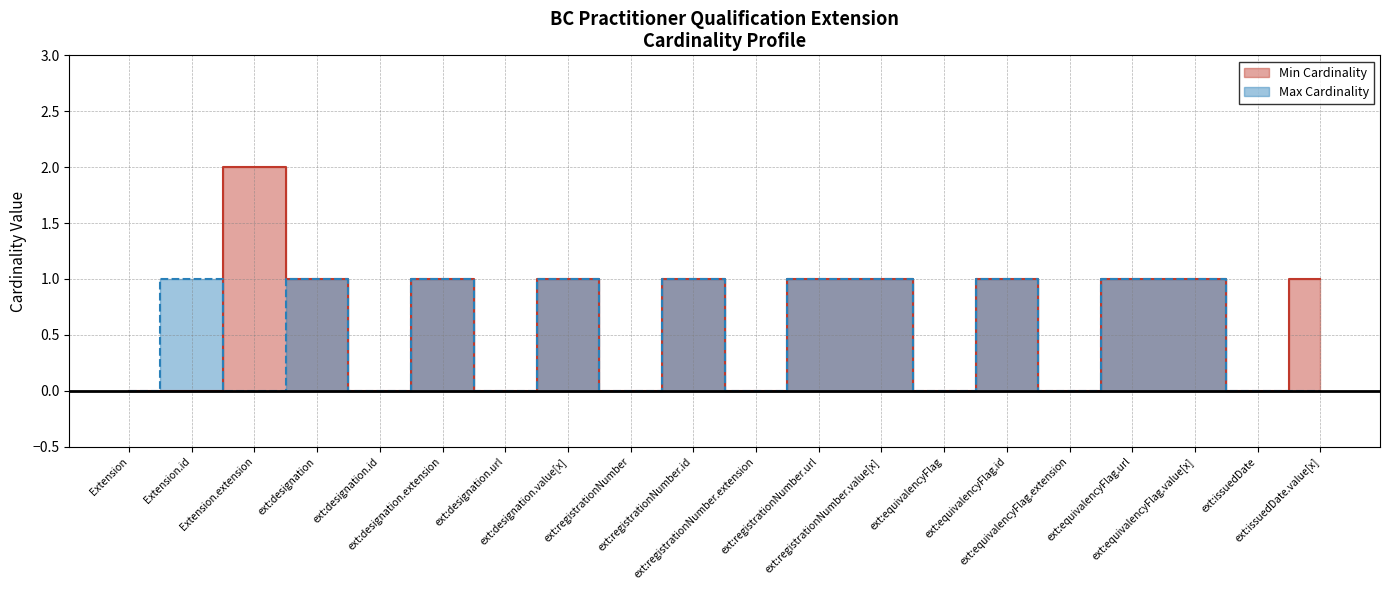

Which has a higher value, Extension.extension or ext:equivalencyFlag?

Extension.extension